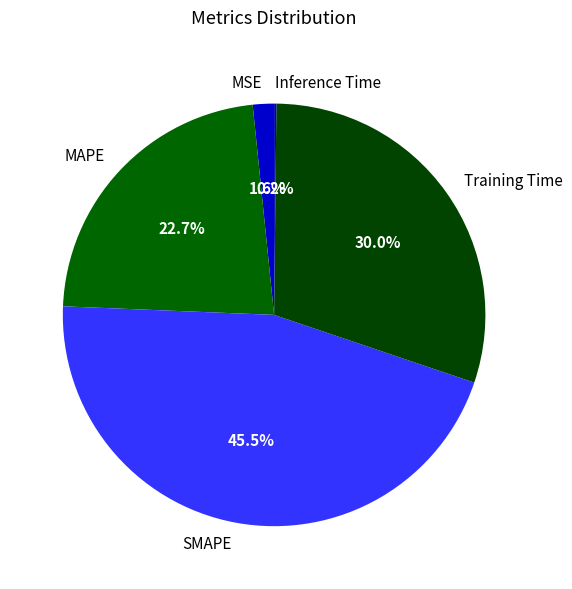

Approximately how many times larger is the value at MAPE compared to SMAPE?

0.5